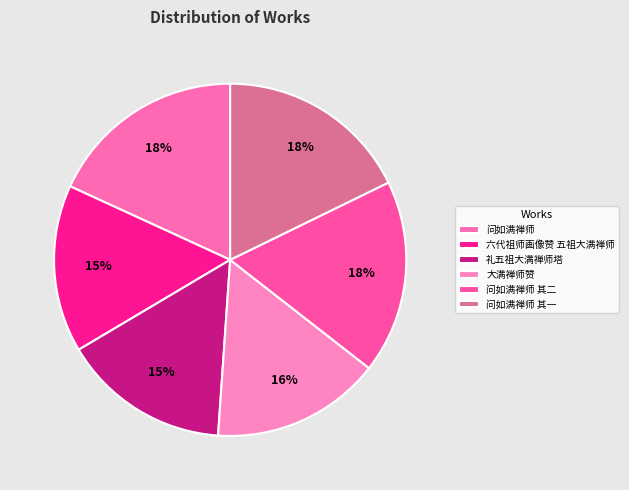

Count the number of slices in the pie.

6